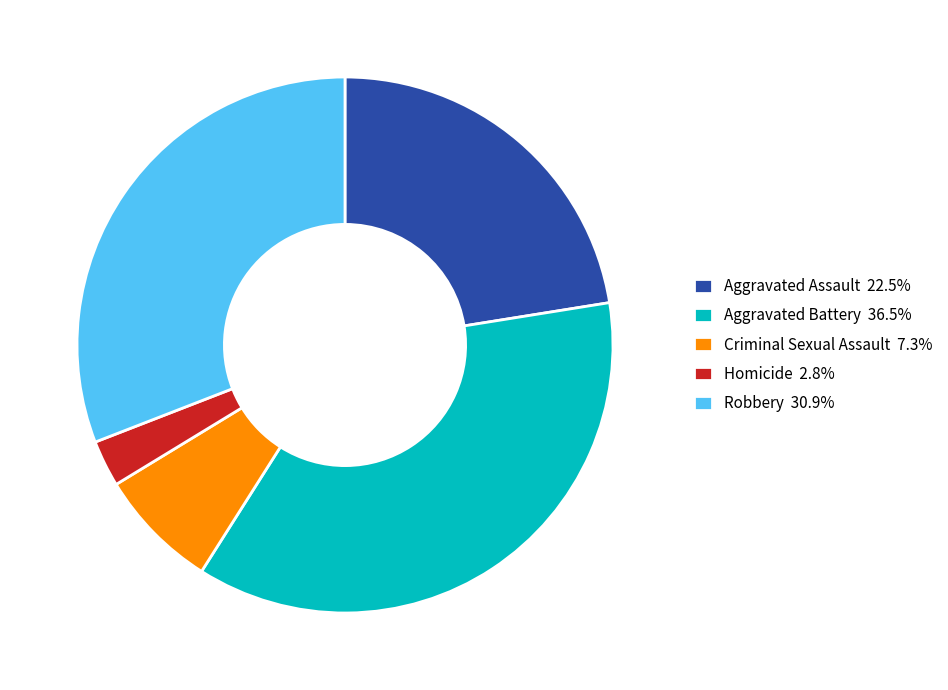

The Criminal Sexual Assault slice represents 16% of the pie. True or false?

False